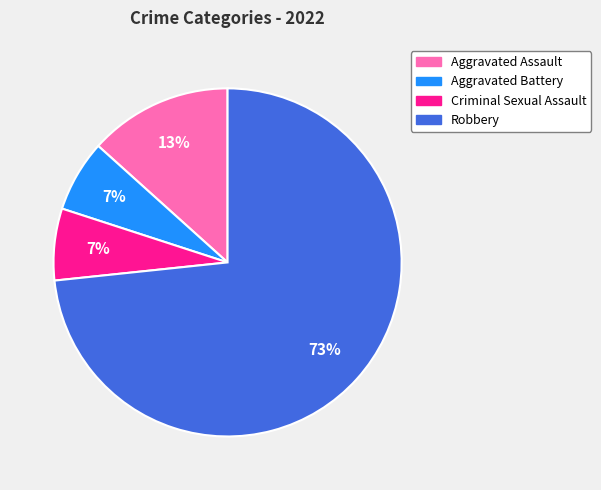

Approximately how many times larger is the value at Aggravated Battery compared to Aggravated Assault?

0.5